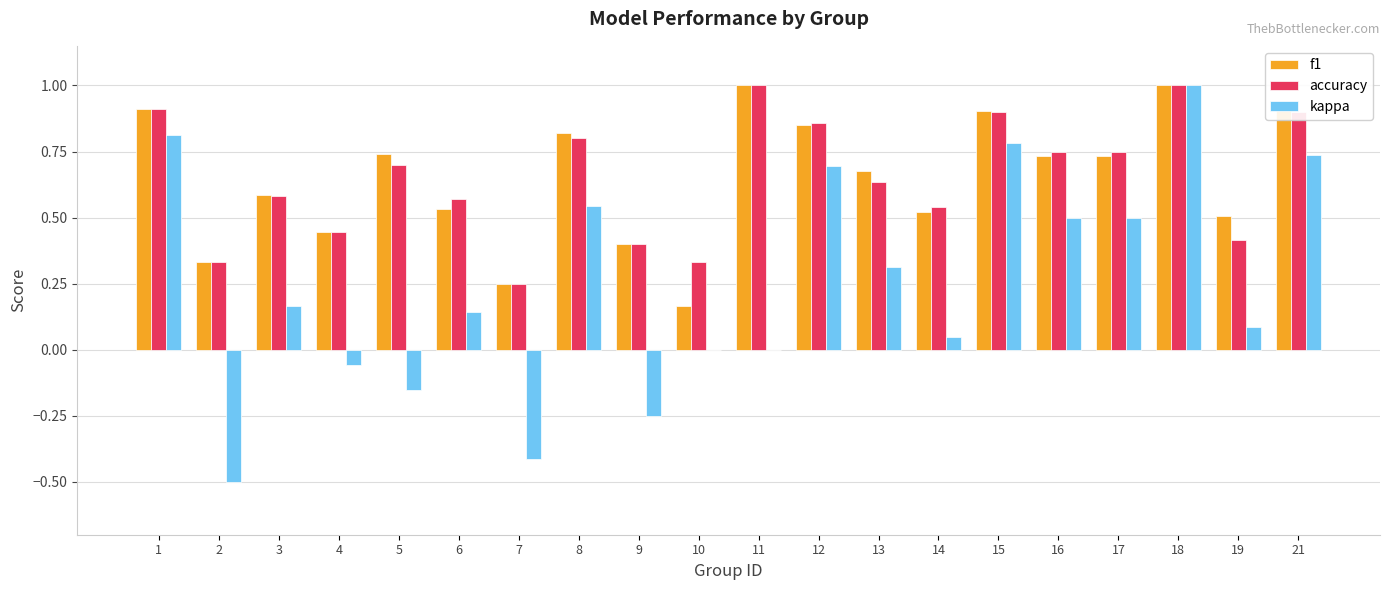

The value of kappa at 18 is 1.0. True or false?

True